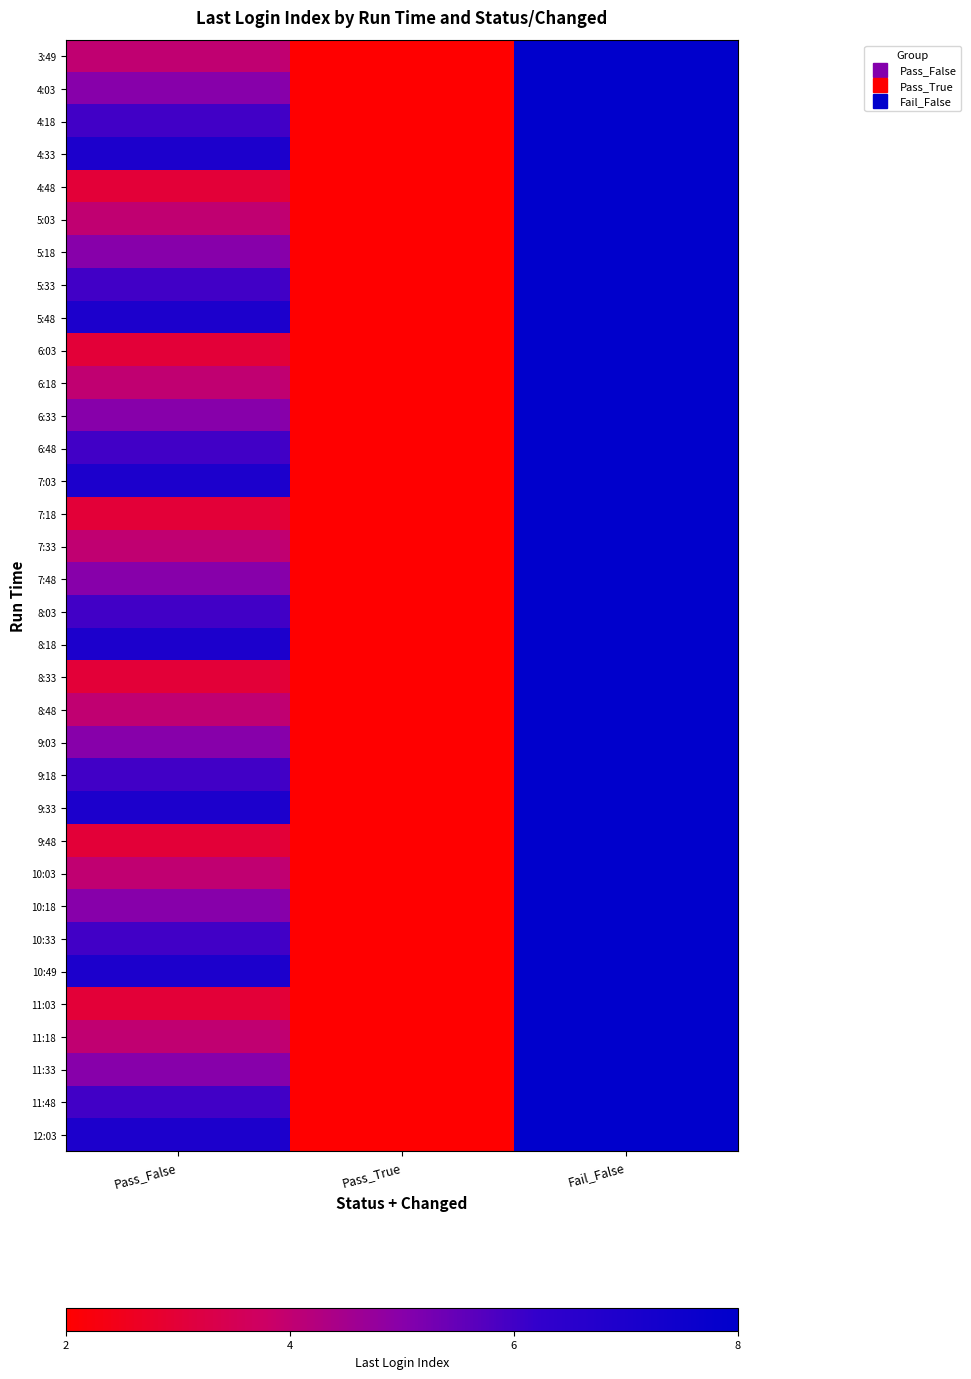

What is the maximum value shown in the chart?

8